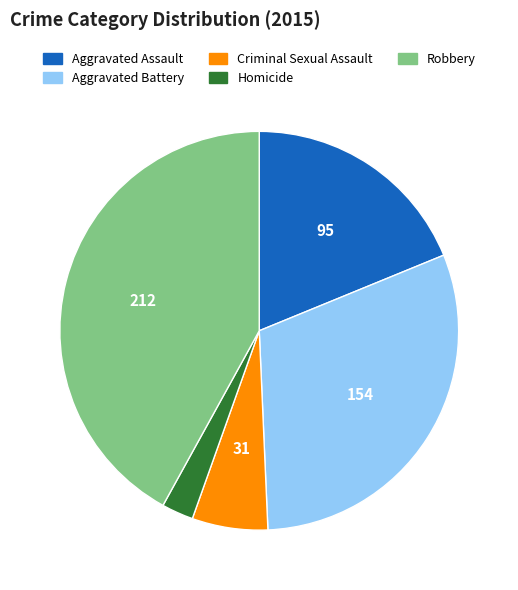

Rank the categories by value from highest to lowest.

Robbery, Aggravated Battery, Aggravated Assault, Criminal Sexual Assault, Homicide